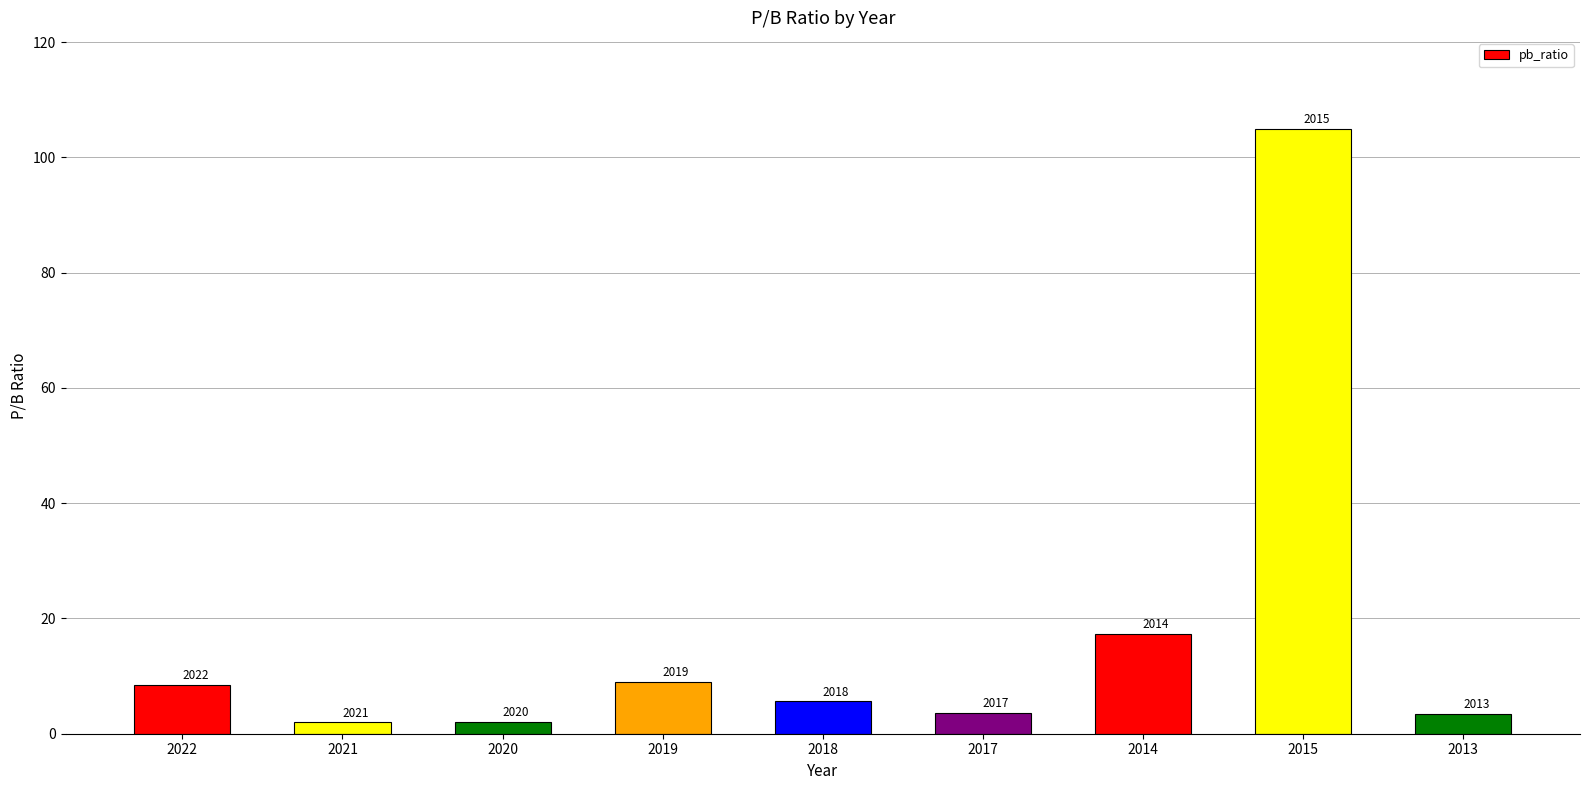

Does the chart contain any negative values?

No